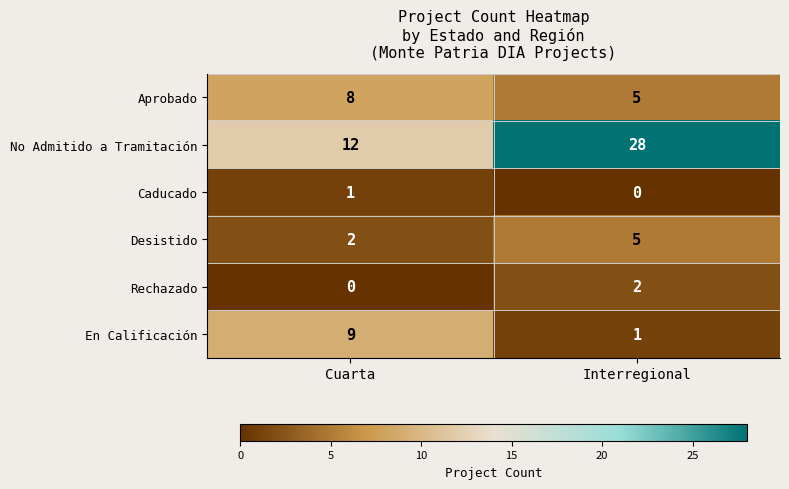

Which category has the highest value across all series?

Interregional